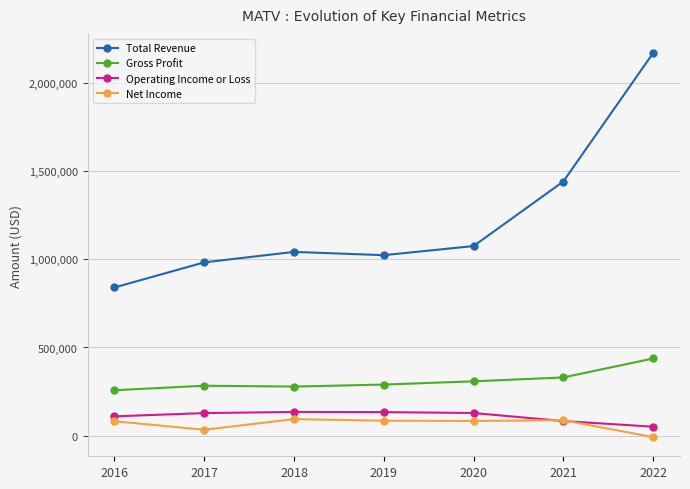

How many lines are shown in the chart?

4